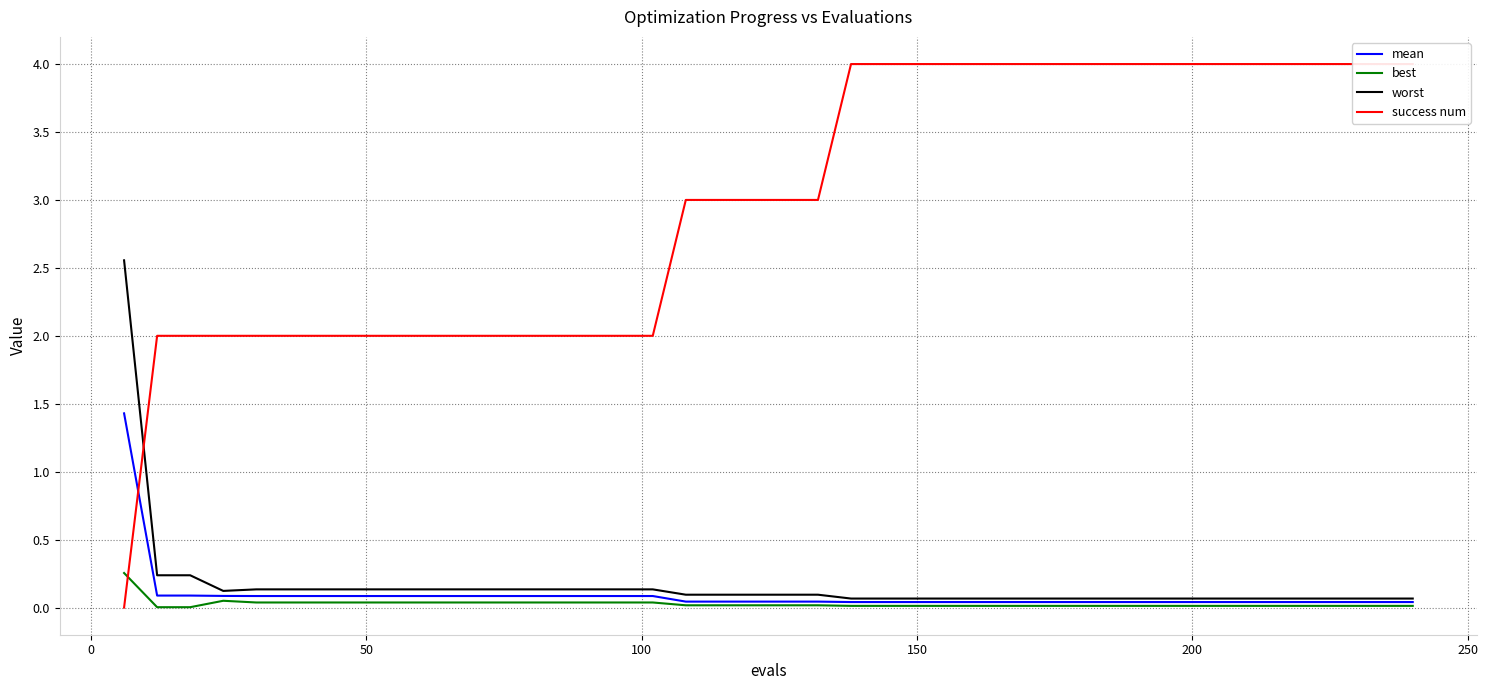

Reading right to left, extract all data points from this chart.

mean: 0.0	0.0	0.0	0.0	0.0	0.0	0.0	0.0	0.0	0.0	0.0	0.0	0.0	0.0	0.0	0.0	0.0	0.0	0.0	0.0	0.0	0.0	0.0	0.1	0.1	0.1	0.1	0.1	0.1	0.1	0.1	0.1	0.1	0.1	0.1	0.1	0.1	0.1	0.1	1.4
best: 0.0	0.0	0.0	0.0	0.0	0.0	0.0	0.0	0.0	0.0	0.0	0.0	0.0	0.0	0.0	0.0	0.0	0.0	0.0	0.0	0.0	0.0	0.0	0.0	0.0	0.0	0.0	0.0	0.0	0.0	0.0	0.0	0.0	0.0	0.0	0.0	0.0	0.0	0.0	0.3
worst: 0.1	0.1	0.1	0.1	0.1	0.1	0.1	0.1	0.1	0.1	0.1	0.1	0.1	0.1	0.1	0.1	0.1	0.1	0.1	0.1	0.1	0.1	0.1	0.1	0.1	0.1	0.1	0.1	0.1	0.1	0.1	0.1	0.1	0.1	0.1	0.1	0.1	0.2	0.2	2.6
success num: 4.0	4.0	4.0	4.0	4.0	4.0	4.0	4.0	4.0	4.0	4.0	4.0	4.0	4.0	4.0	4.0	4.0	4.0	3.0	3.0	3.0	3.0	3.0	2.0	2.0	2.0	2.0	2.0	2.0	2.0	2.0	2.0	2.0	2.0	2.0	2.0	2.0	2.0	2.0	0.0